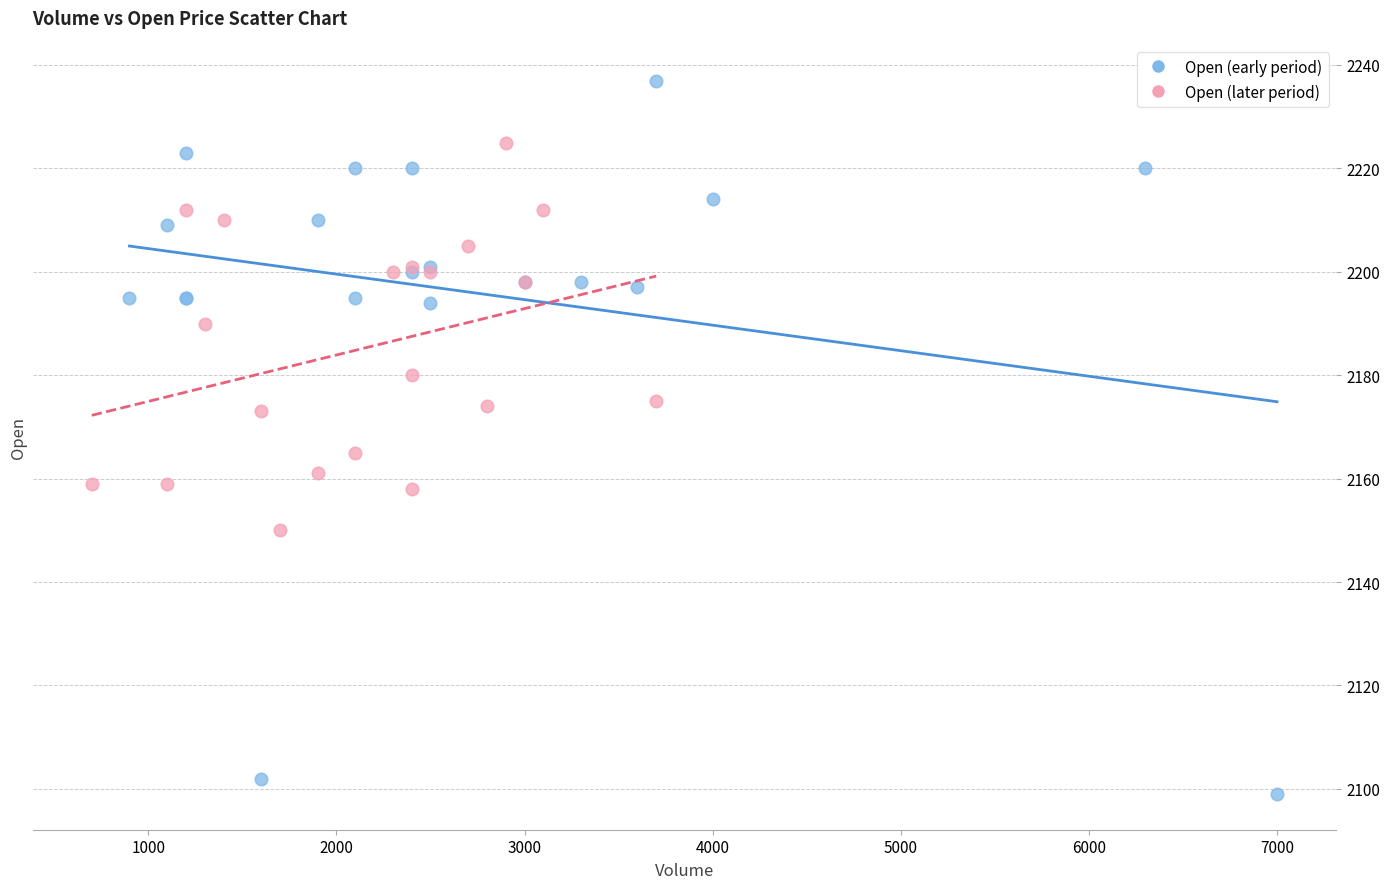

Which series reaches the maximum Y coordinate?

Open (early period)